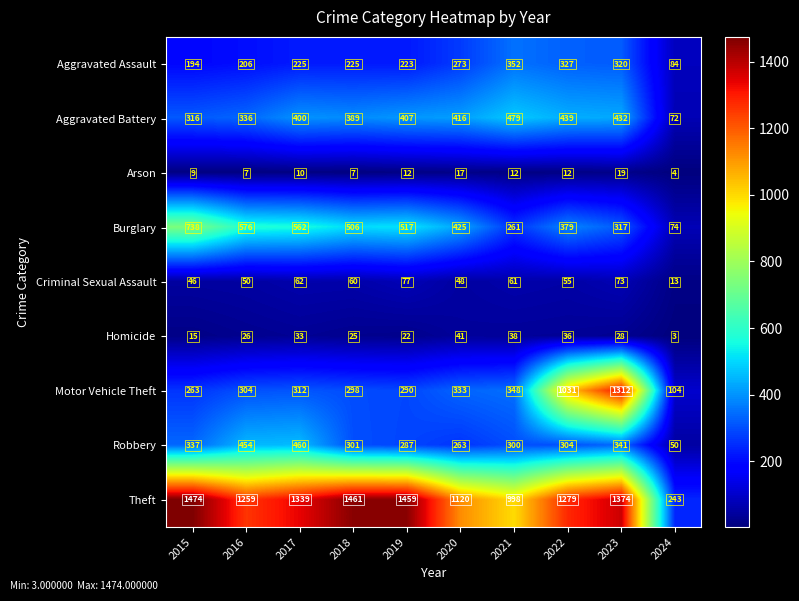

True or false: Aggravated Battery has a value of 181 at 2016.

False